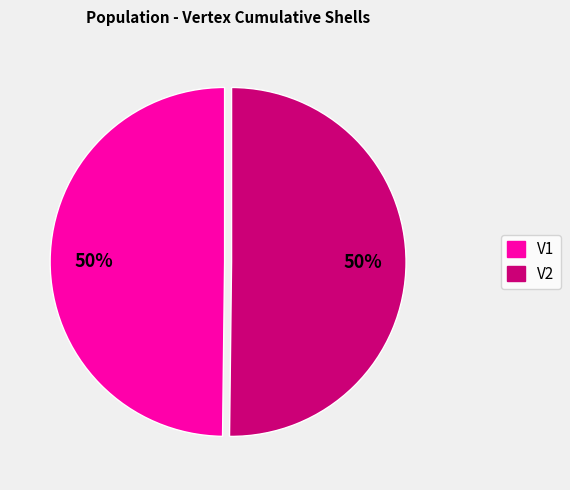

What is the ratio of the value at V2 to the value at V1?

1.0